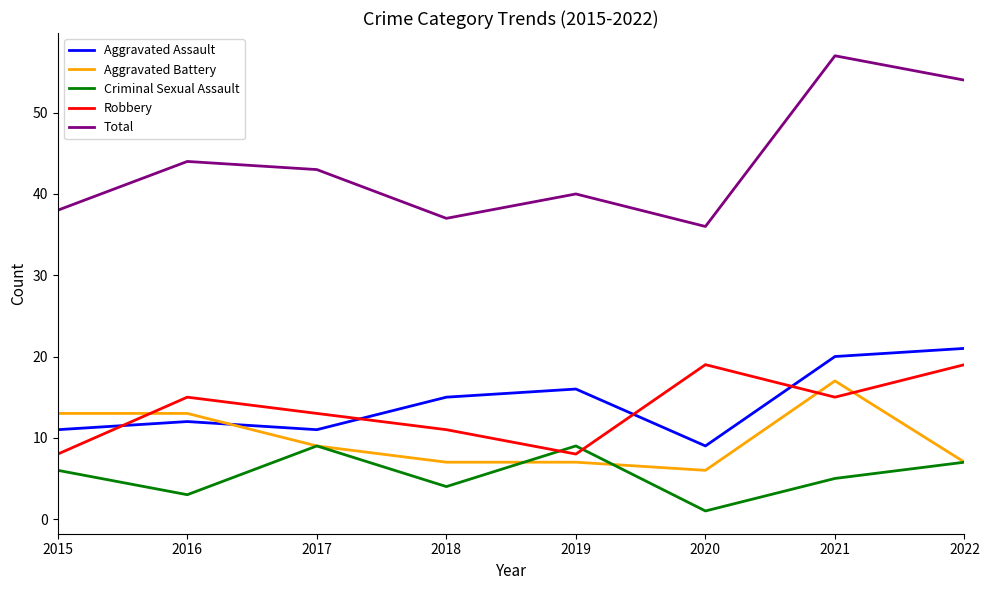

True or false: Criminal Sexual Assault has more than 2 interior local peaks.

False